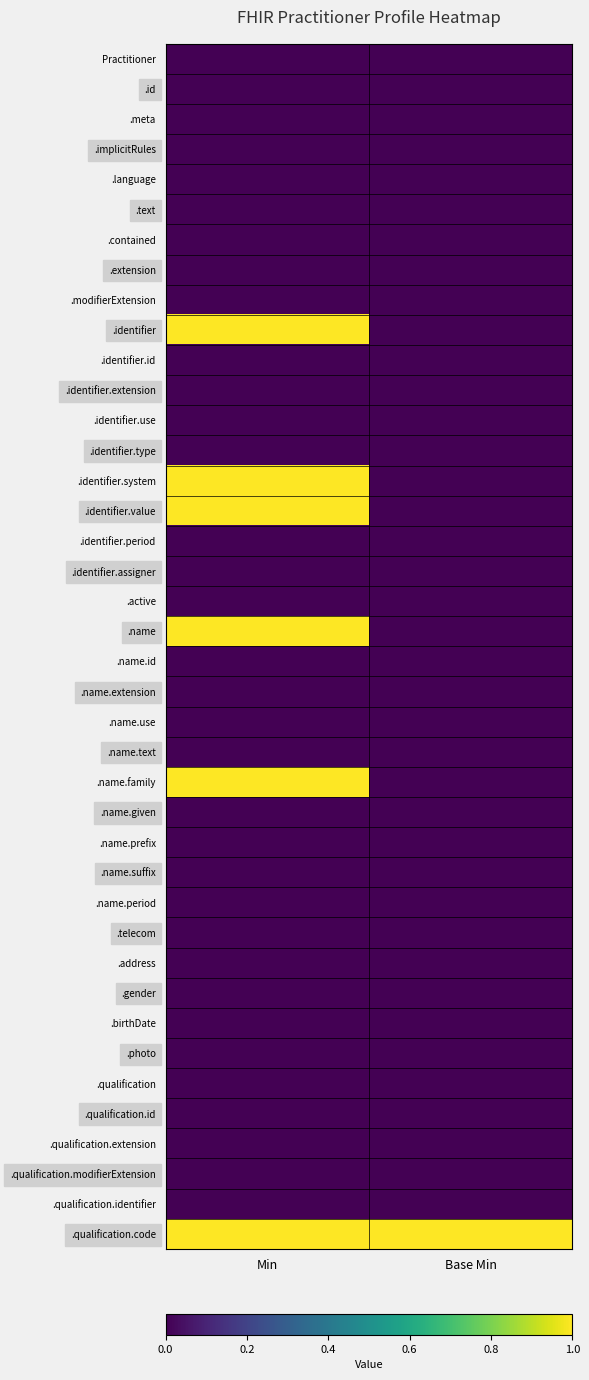

Reading left to right, extract all data points from this chart.

Practitioner: Min=0	Base Min=0
.id: Min=0	Base Min=0
.meta: Min=0	Base Min=0
.implicitRules: Min=0	Base Min=0
.language: Min=0	Base Min=0
.text: Min=0	Base Min=0
.contained: Min=0	Base Min=0
.extension: Min=0	Base Min=0
.modifierExtension: Min=0	Base Min=0
.identifier: Min=1	Base Min=0
.identifier.id: Min=0	Base Min=0
.identifier.extension: Min=0	Base Min=0
.identifier.use: Min=0	Base Min=0
.identifier.type: Min=0	Base Min=0
.identifier.system: Min=1	Base Min=0
.identifier.value: Min=1	Base Min=0
.identifier.period: Min=0	Base Min=0
.identifier.assigner: Min=0	Base Min=0
.active: Min=0	Base Min=0
.name: Min=1	Base Min=0
.name.id: Min=0	Base Min=0
.name.extension: Min=0	Base Min=0
.name.use: Min=0	Base Min=0
.name.text: Min=0	Base Min=0
.name.family: Min=1	Base Min=0
.name.given: Min=0	Base Min=0
.name.prefix: Min=0	Base Min=0
.name.suffix: Min=0	Base Min=0
.name.period: Min=0	Base Min=0
.telecom: Min=0	Base Min=0
.address: Min=0	Base Min=0
.gender: Min=0	Base Min=0
.birthDate: Min=0	Base Min=0
.photo: Min=0	Base Min=0
.qualification: Min=0	Base Min=0
.qualification.id: Min=0	Base Min=0
.qualification.extension: Min=0	Base Min=0
.qualification.modifierExtension: Min=0	Base Min=0
.qualification.identifier: Min=0	Base Min=0
.qualification.code: Min=1	Base Min=1